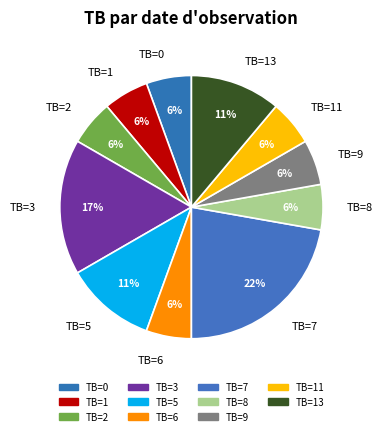

To the nearest percent, what is the average slice percentage?

9%